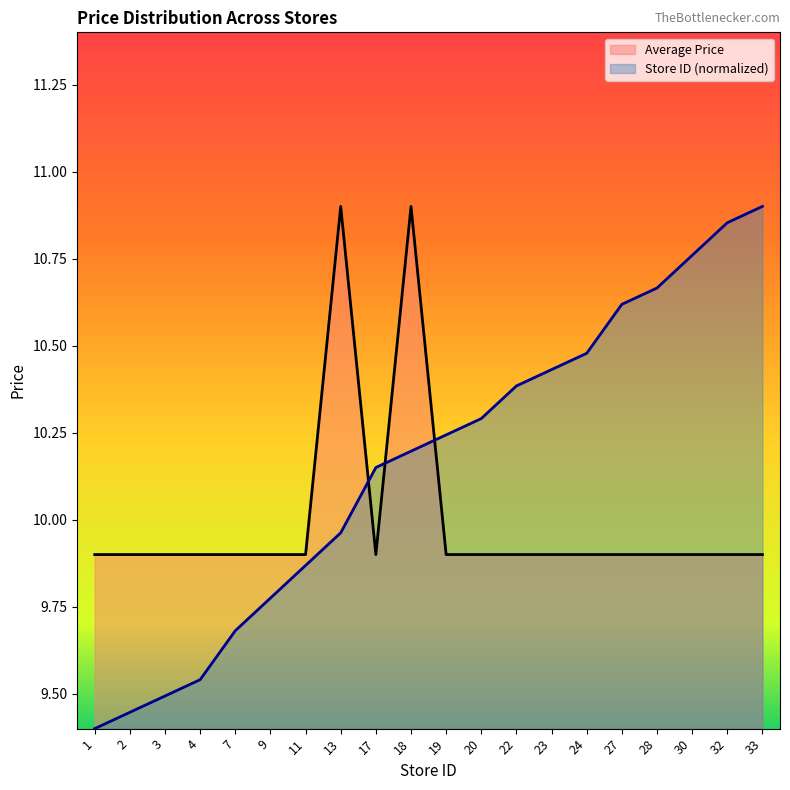

What are all the series names shown in the legend?

Average Price, Store ID (normalized)